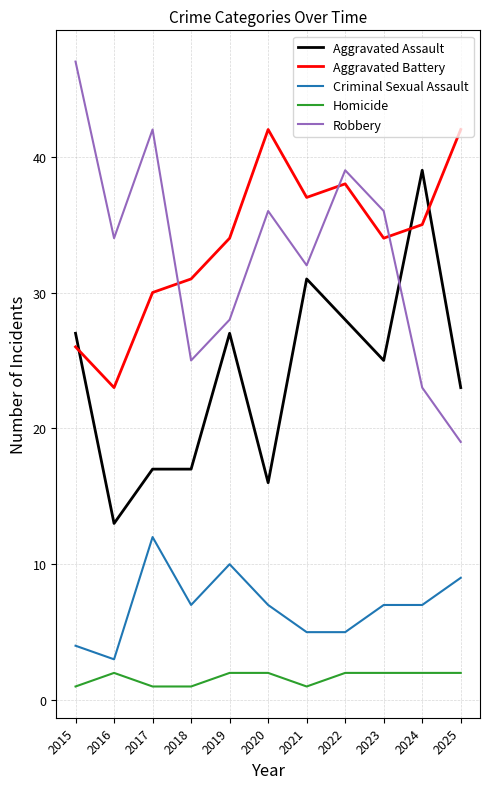

How many distinct data groups are displayed?

5